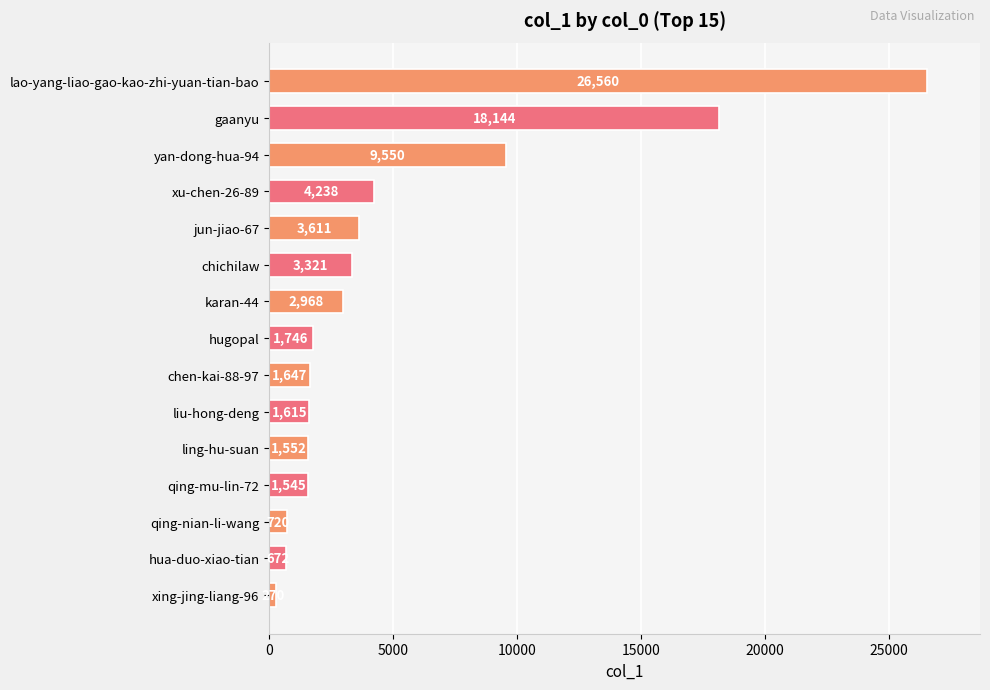

What is the label of the 13th bar from the top?

qing-nian-li-wang